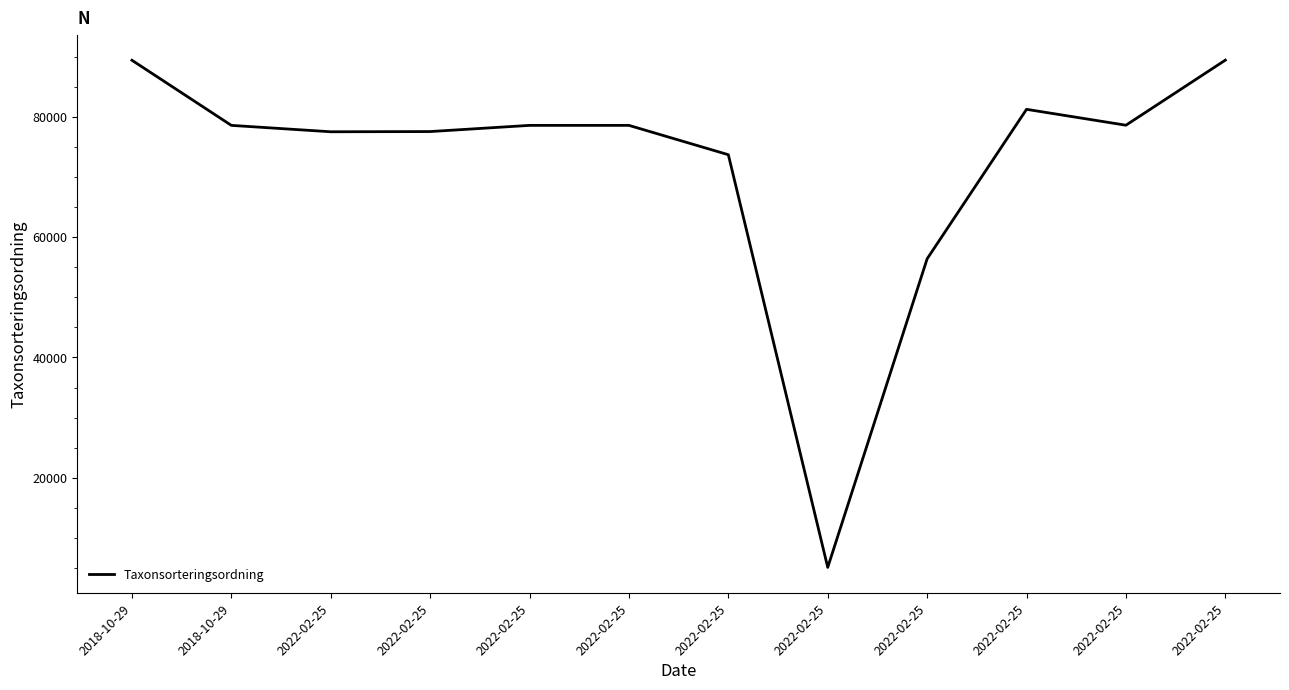

At which category does the chart reach its peak across all series?

2022-02-25